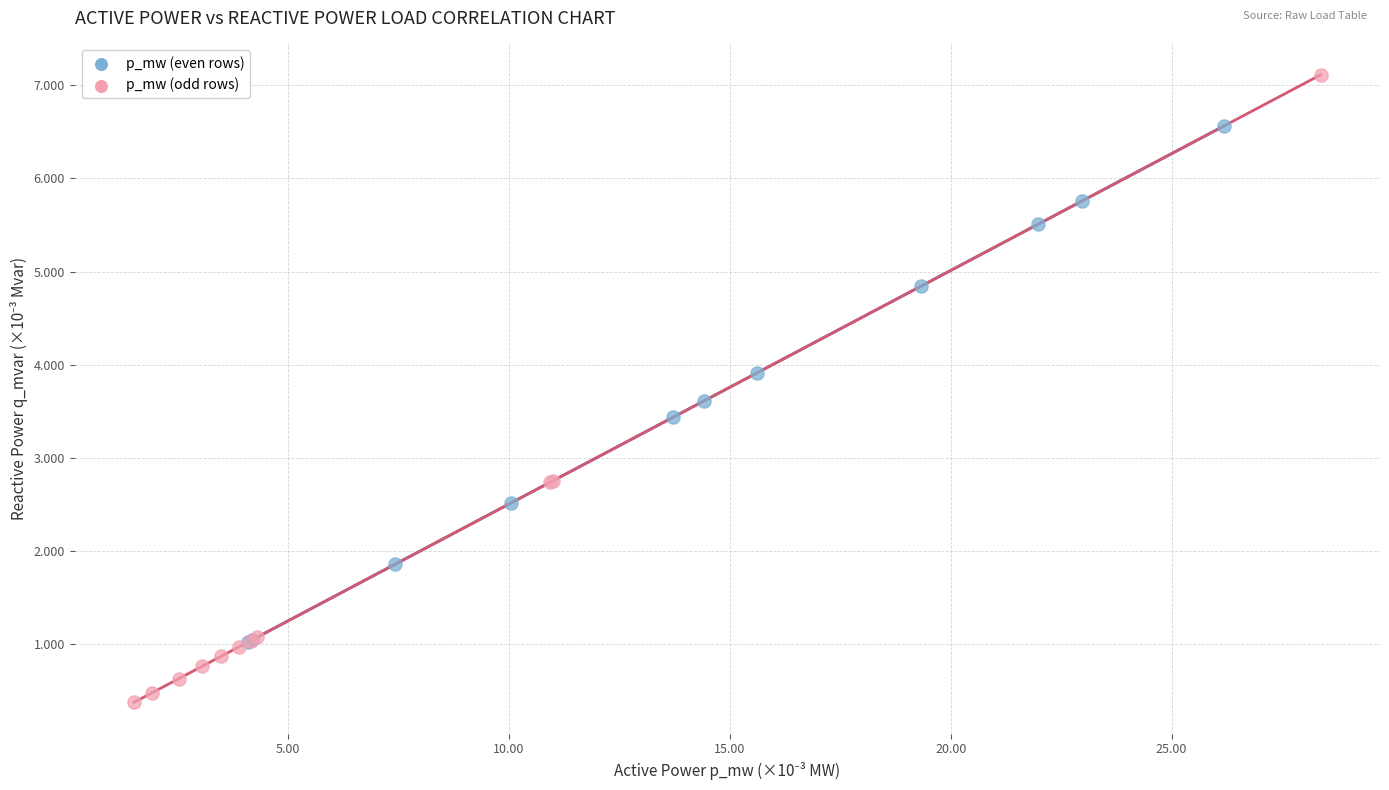

Which series contains the highest Y value?

p_mw (odd rows)